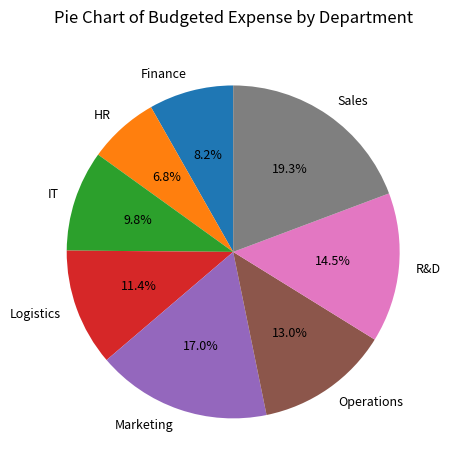

How many slices are in this pie chart?

8